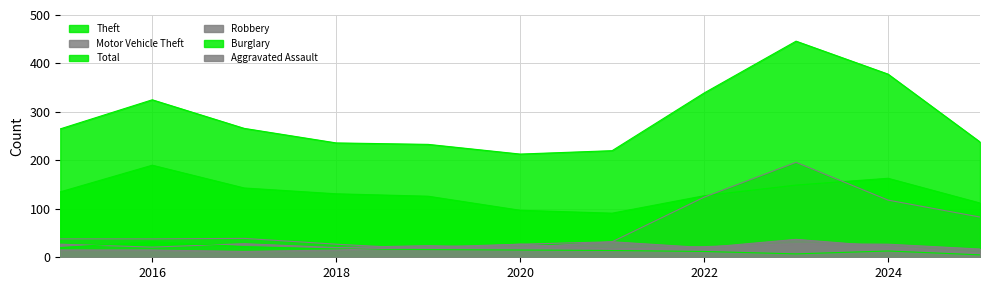

List the labels in order of Motor Vehicle Theft value, largest first.

2023, 2022, 2024, 2025, 2017, 2015, 2016, 2021, 2018, 2020, 2019